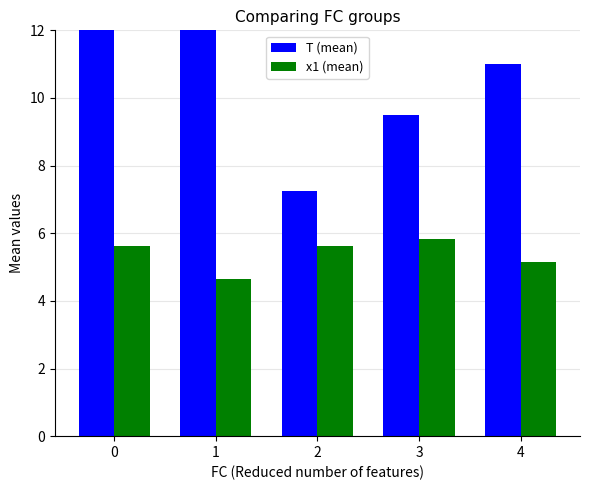

The value of x1 (mean) at 3 is 5.8. True or false?

True